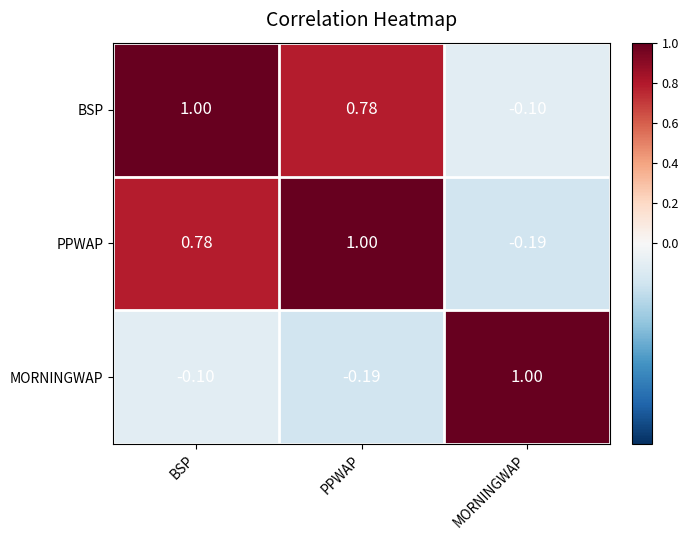

Where is BSP nearest to the value 0?

MORNINGWAP